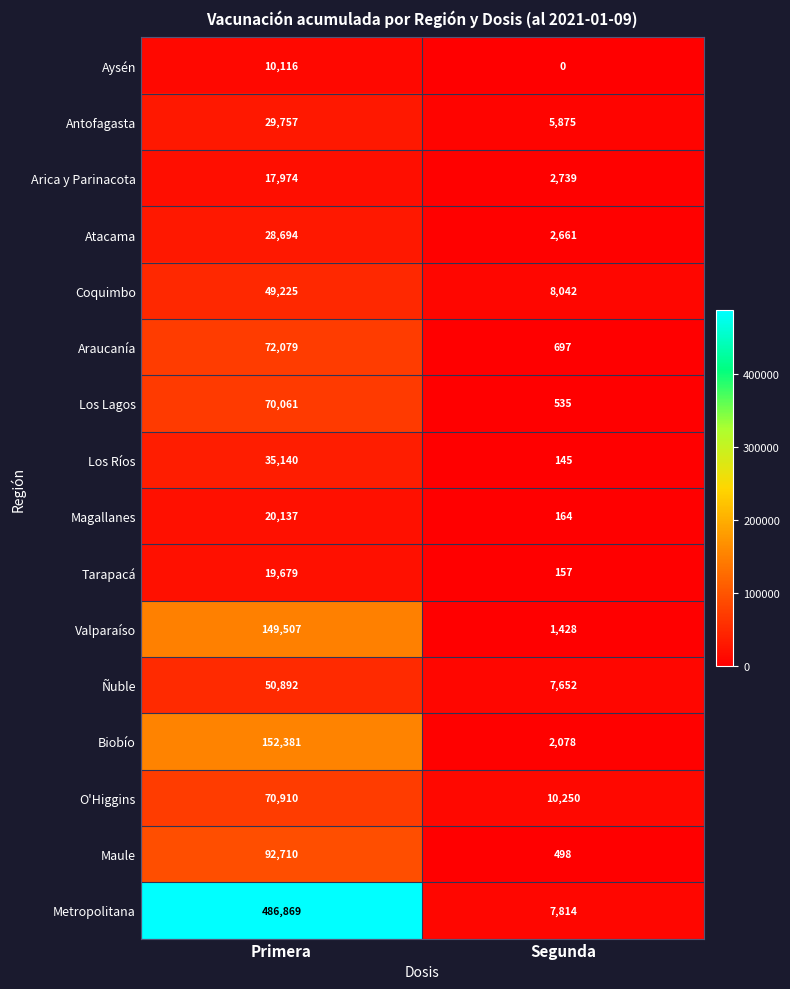

What is the spread (max minus min) of values at Segunda?

10250